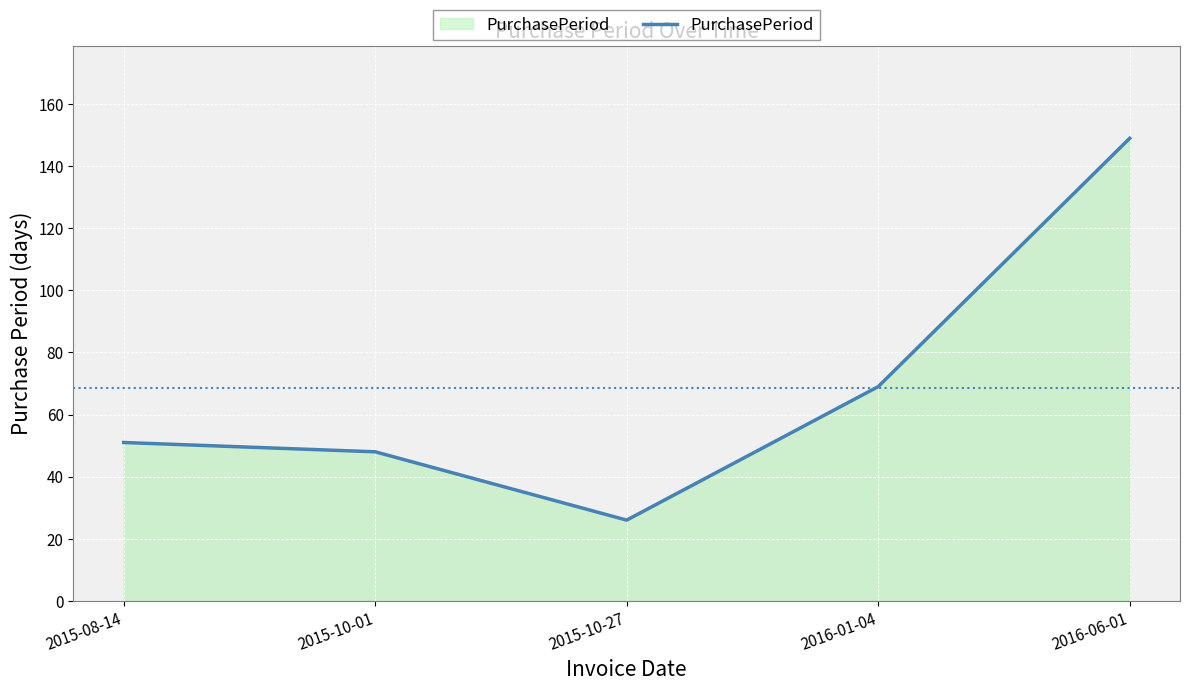

List the labels in order of value, smallest first.

2015-10-27, 2015-10-01, 2015-08-14, 2016-01-04, 2016-06-01